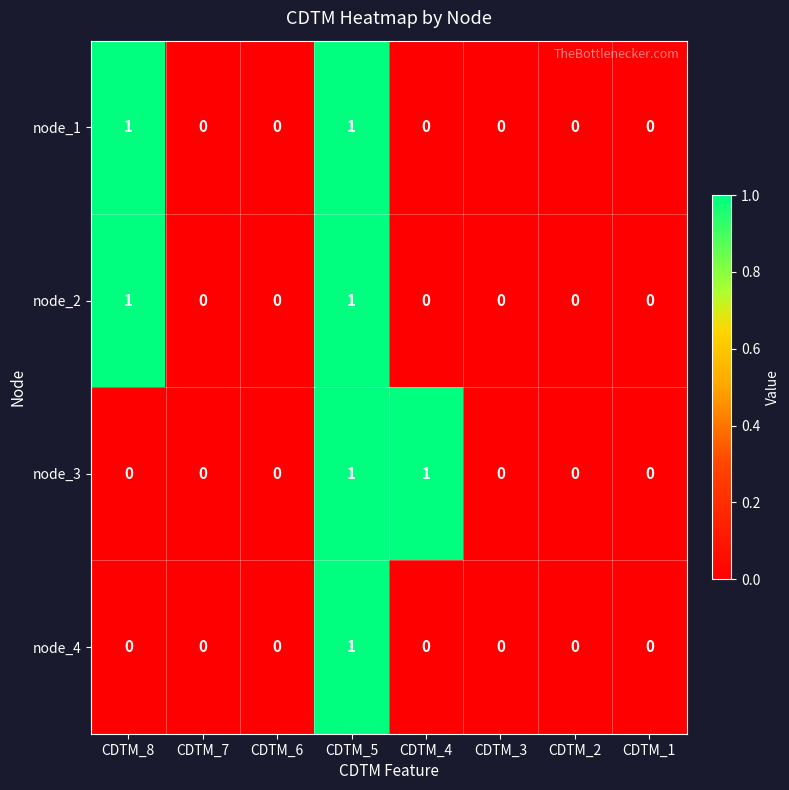

Is it true that node_2 equals -1 at CDTM_2?

False